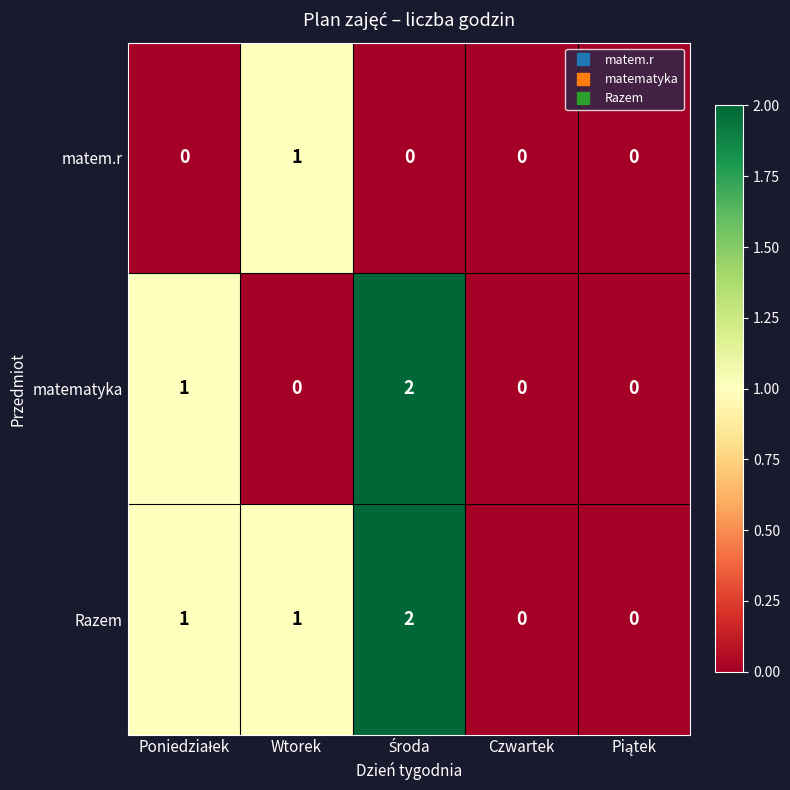

Rank the series by their average value, from highest to lowest.

Razem, matematyka, matem.r